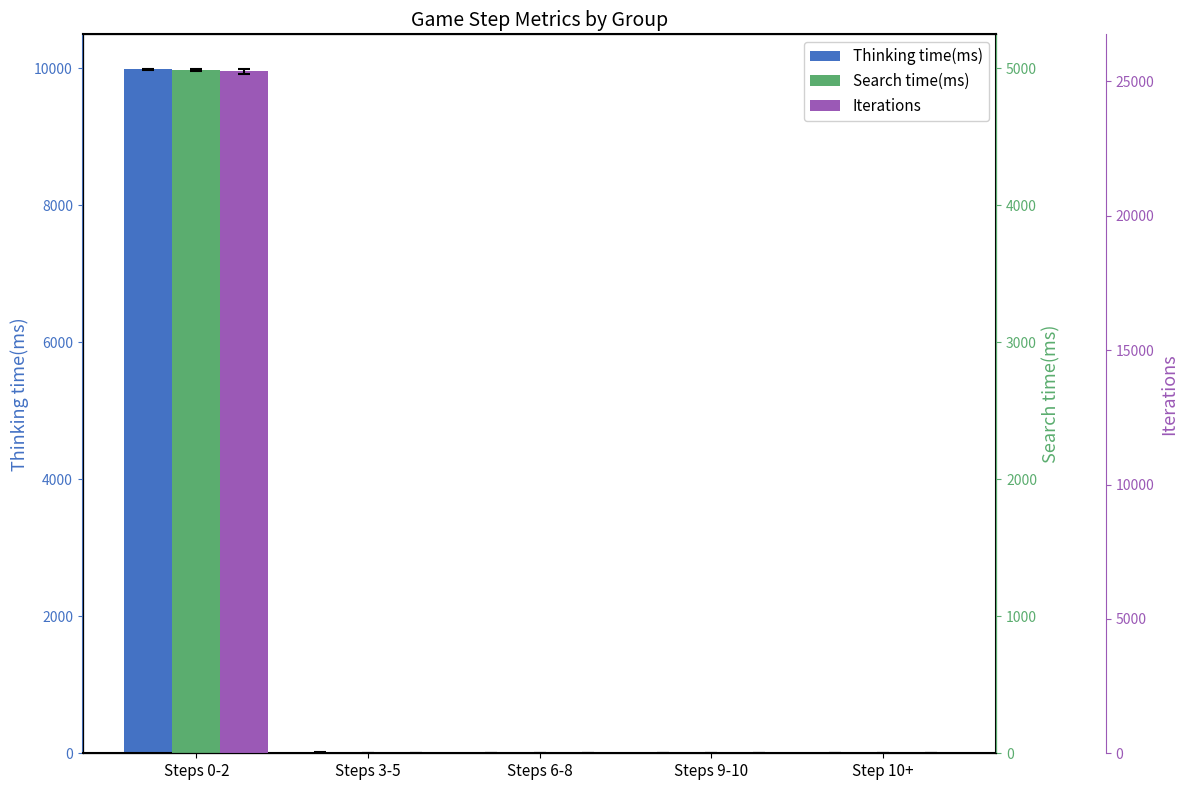

The Thinking time(ms) series shows 0 at Steps 6-8. True or false?

False